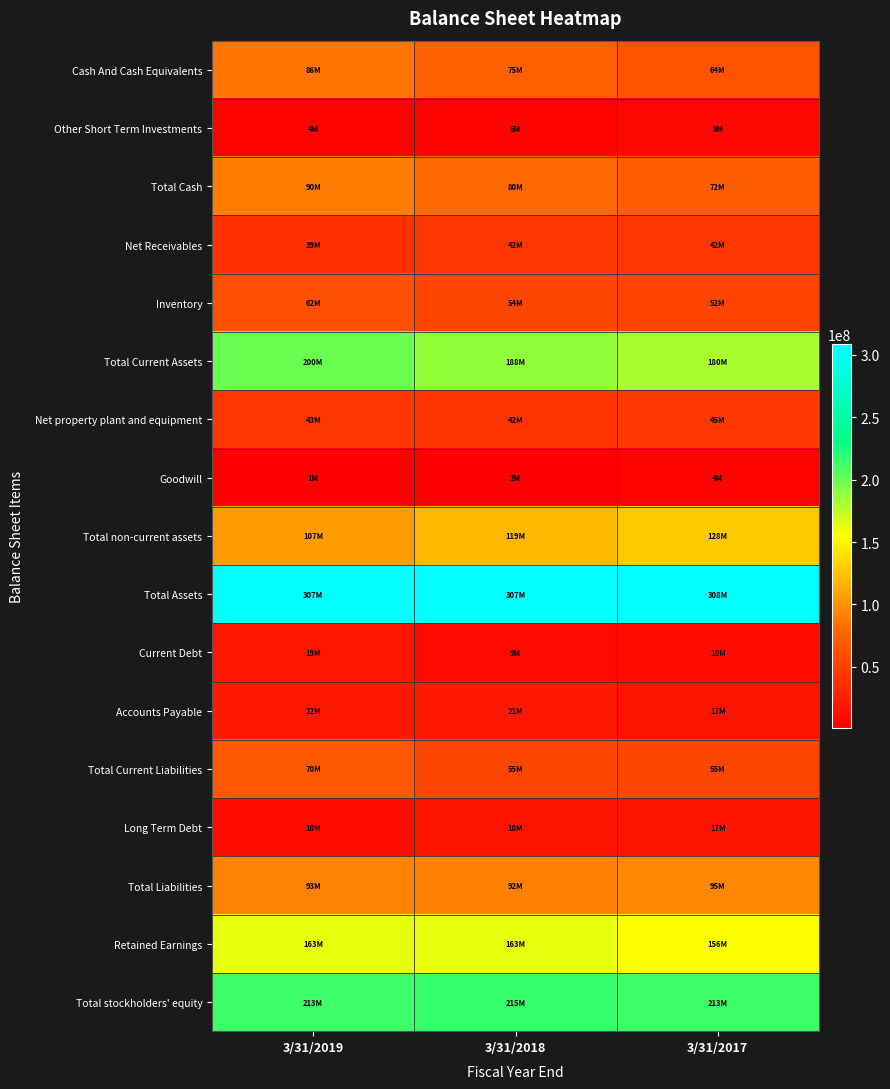

At which category does the chart reach its peak across all series?

3/31/2017